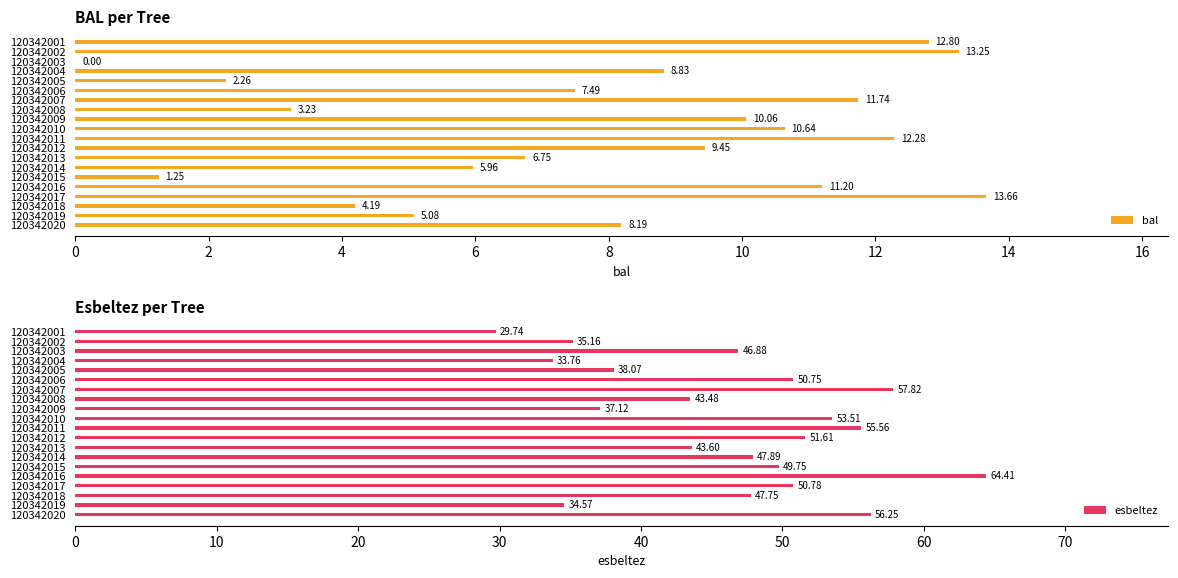

What is the sum of the bal values at 120342018 and 120342013?

10.9